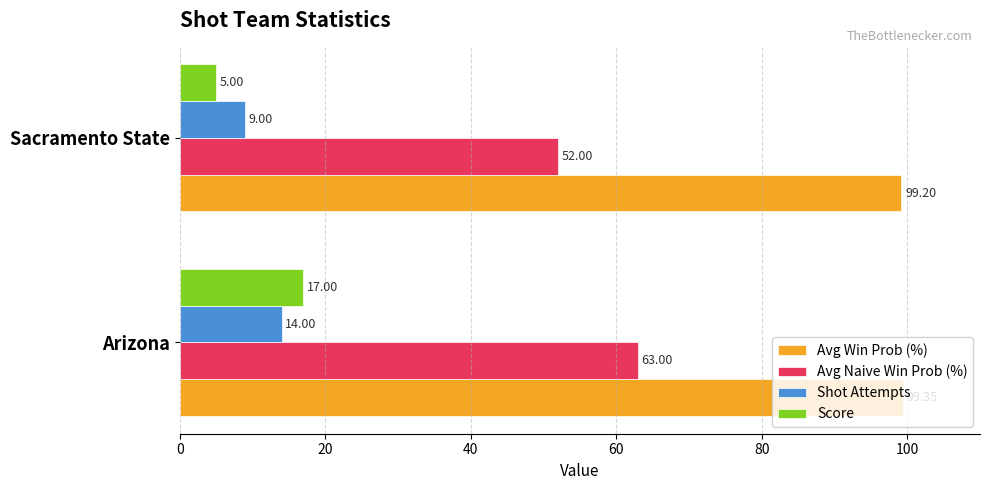

At which category does the chart reach its minimum across all series?

Sacramento State